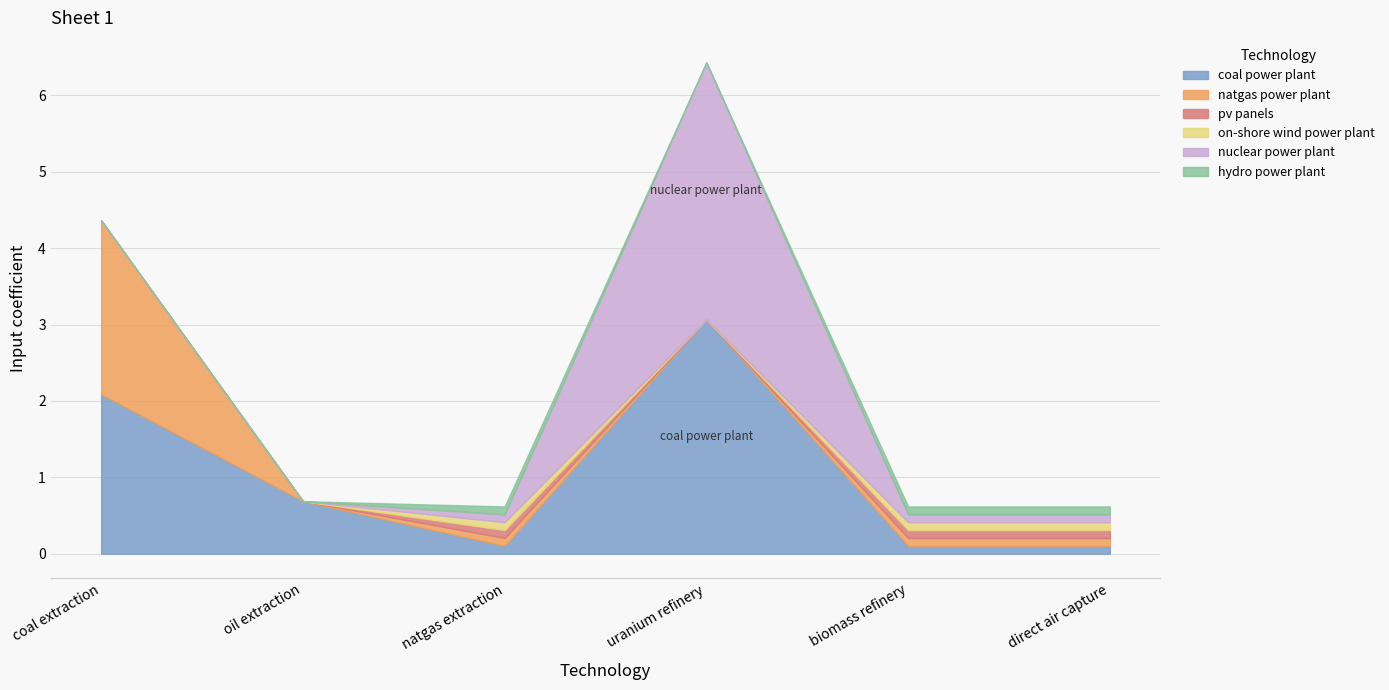

What is the sum of all hydro power plant values?

0.3